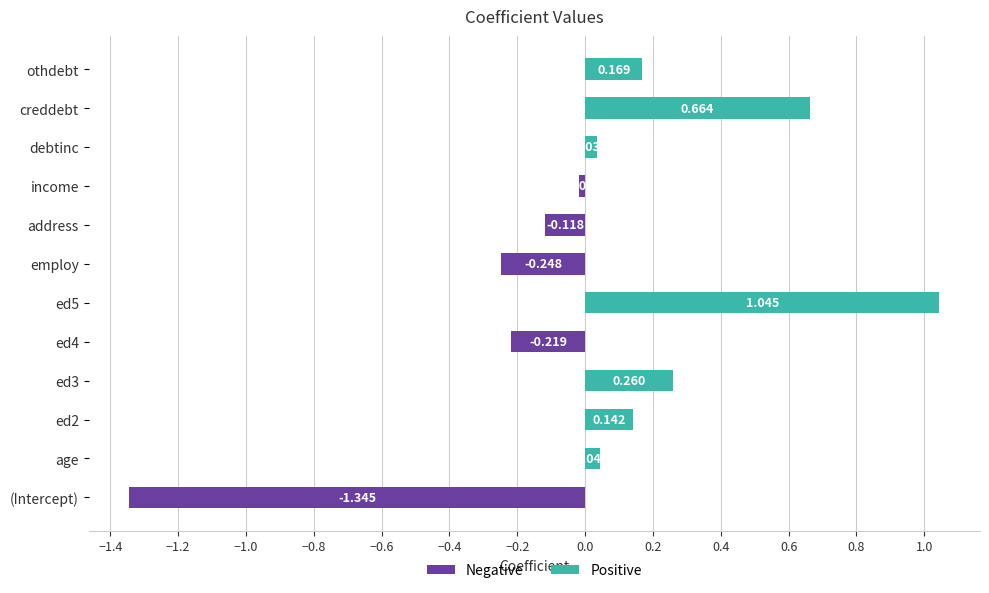

Between ed3 and ed4, which series saw the biggest shift?

Positive